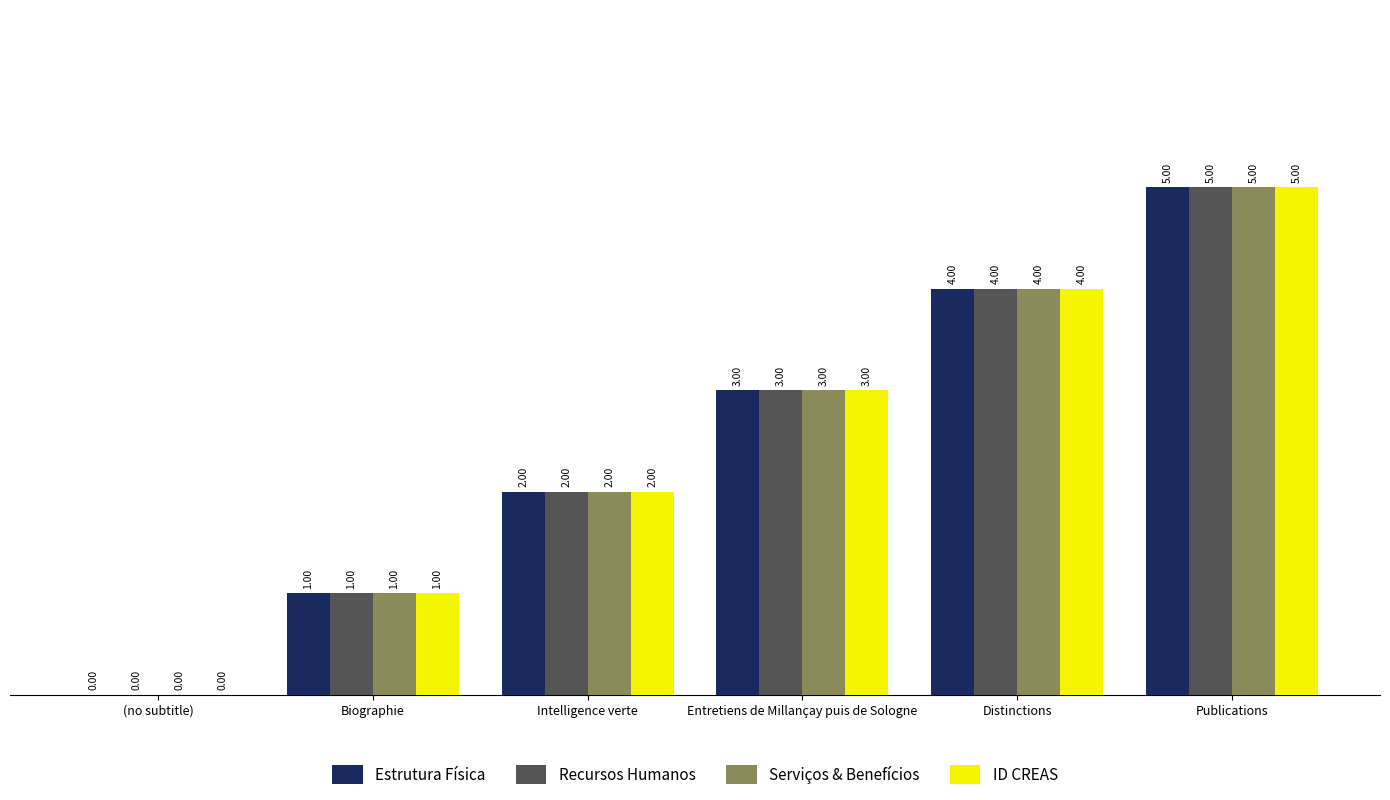

What is the sum of the ID CREAS values at Publications and Biographie?

6